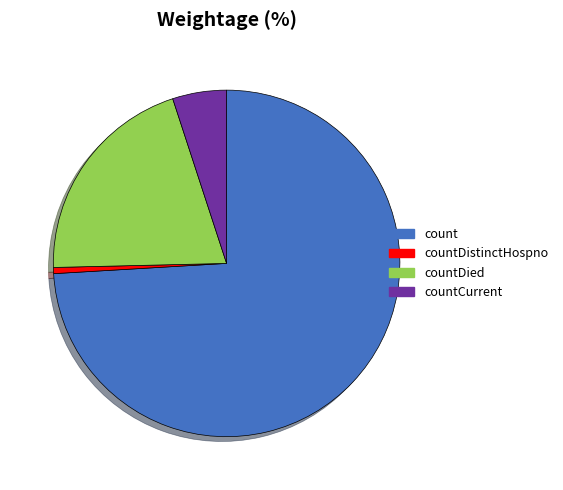

The count slice represents 74% of the pie. True or false?

True